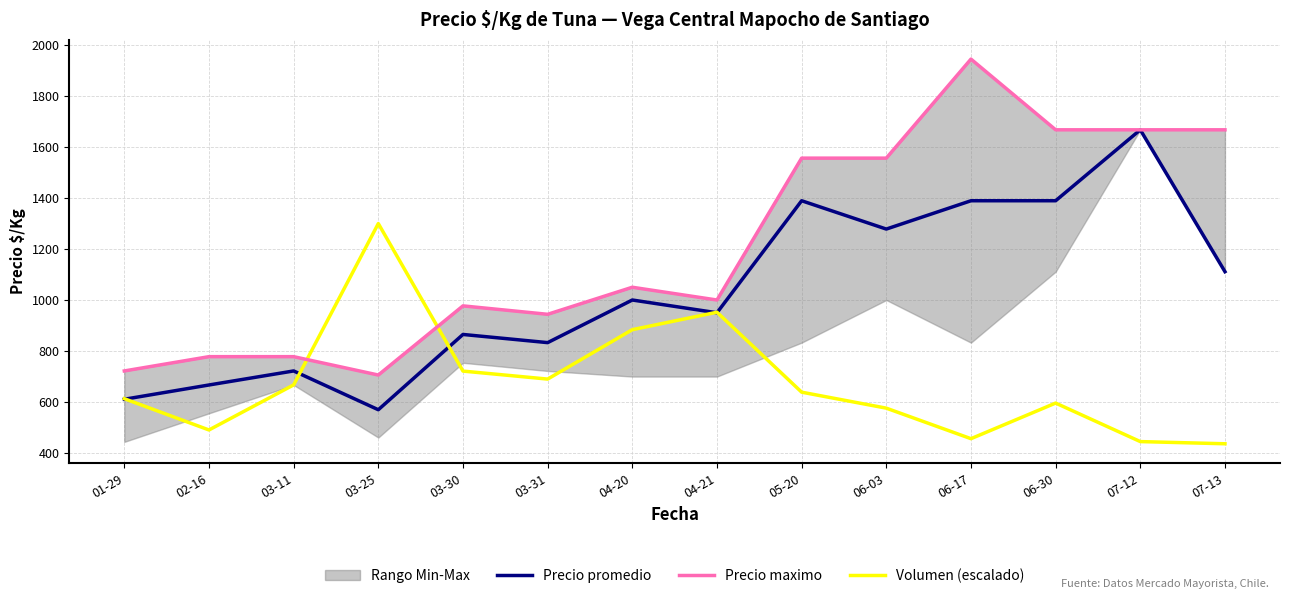

At how many categories does at least one series exceed 932?

11